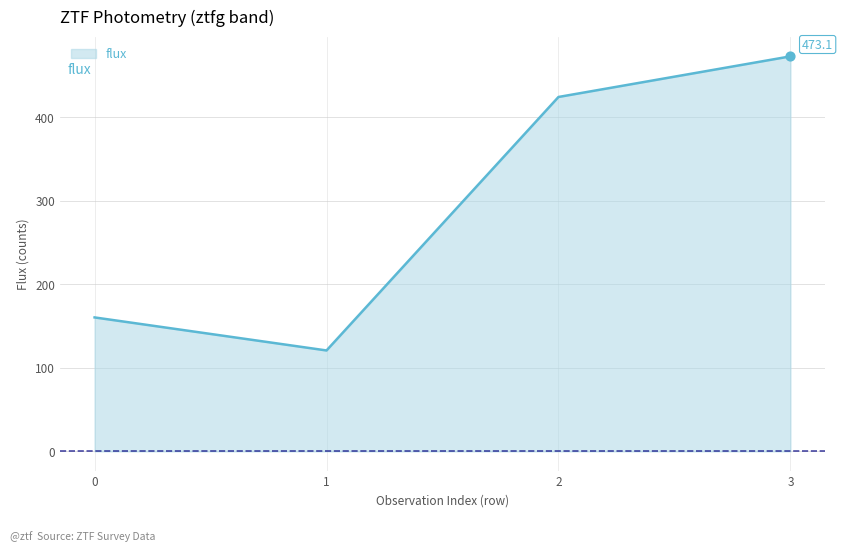

Between 2 and 3, which is larger?

3